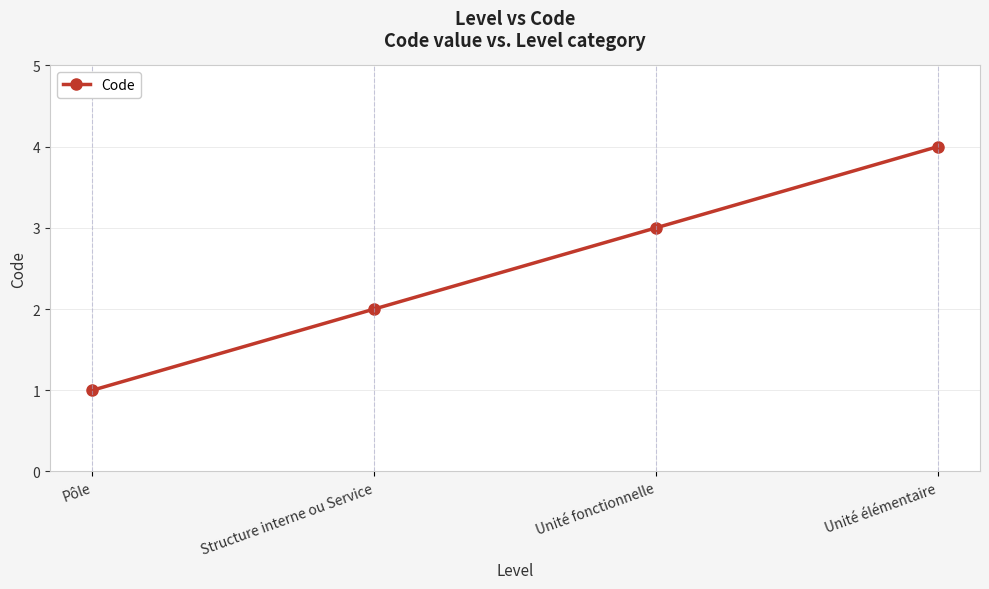

Read the value at Pôle.

1